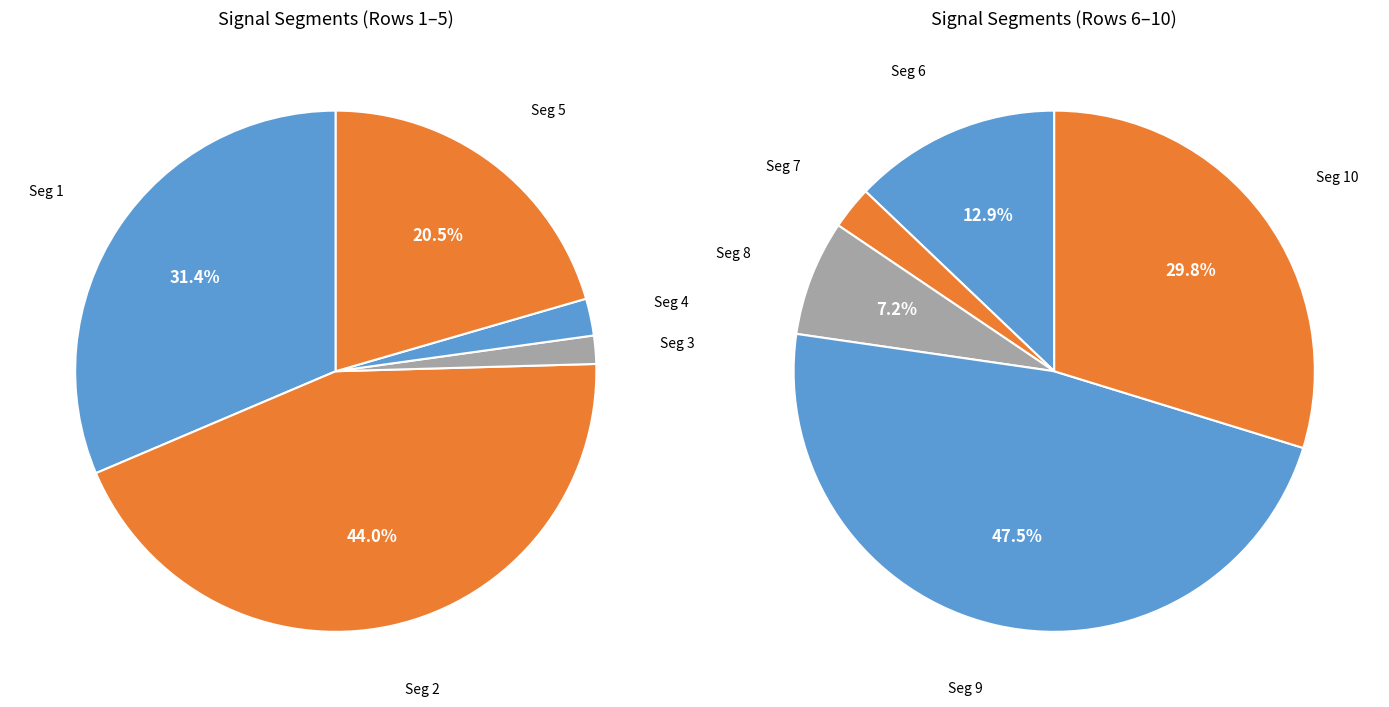

How many slices are in this pie chart?

10